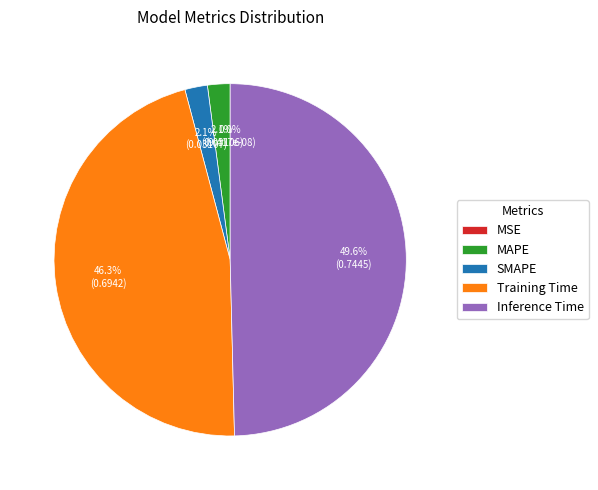

Which category has the biggest portion of the pie?

Inference Time